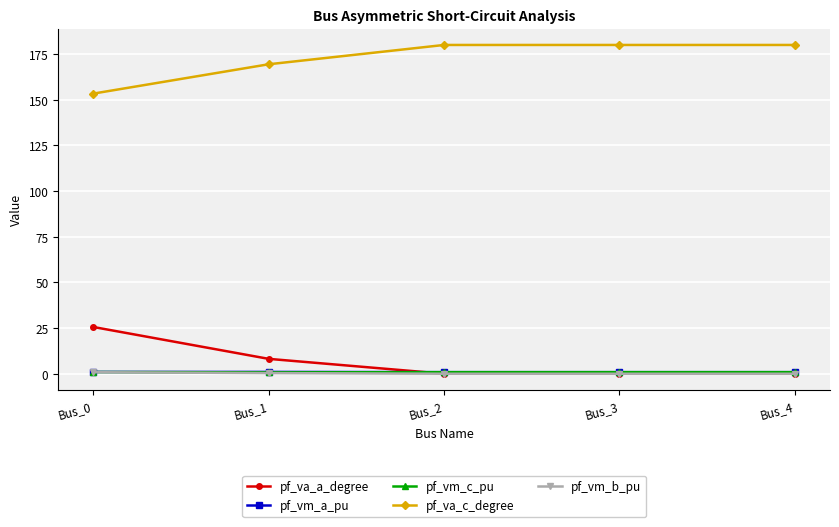

What is the maximum value for pf_va_a_degree?

25.6